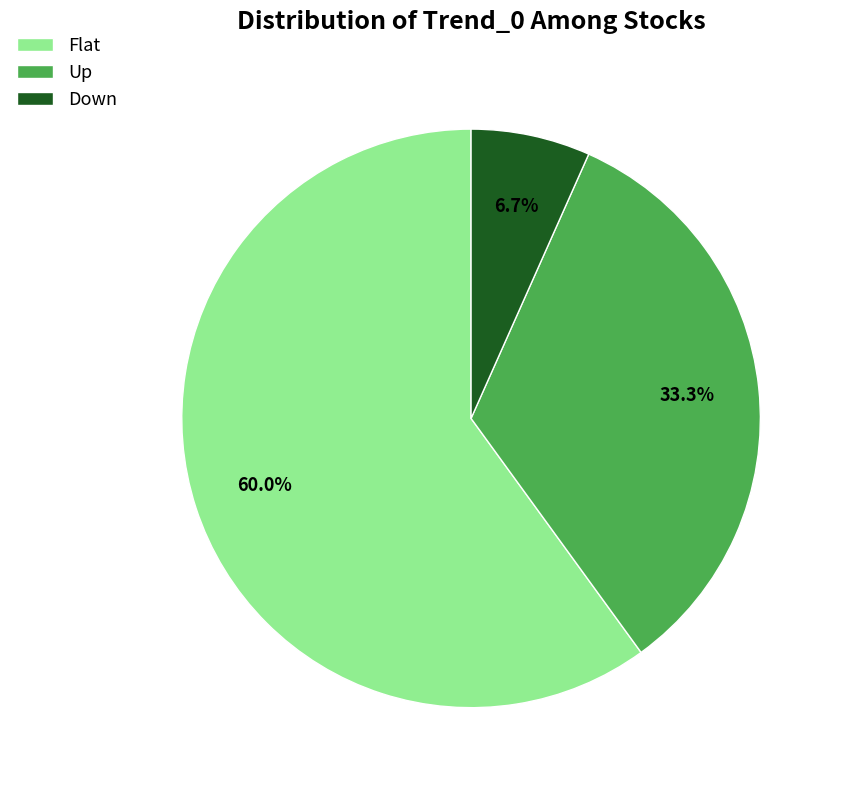

What is the total percentage of Up and Flat?

93.3%